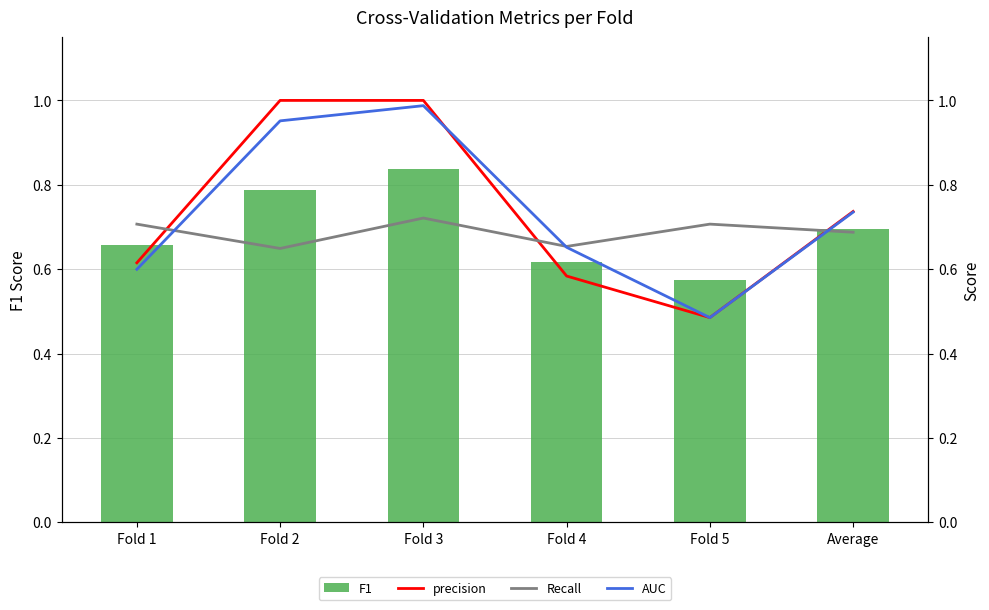

List the labels in order of Recall value, smallest first.

Fold 2, Fold 4, Average, Fold 1, Fold 5, Fold 3